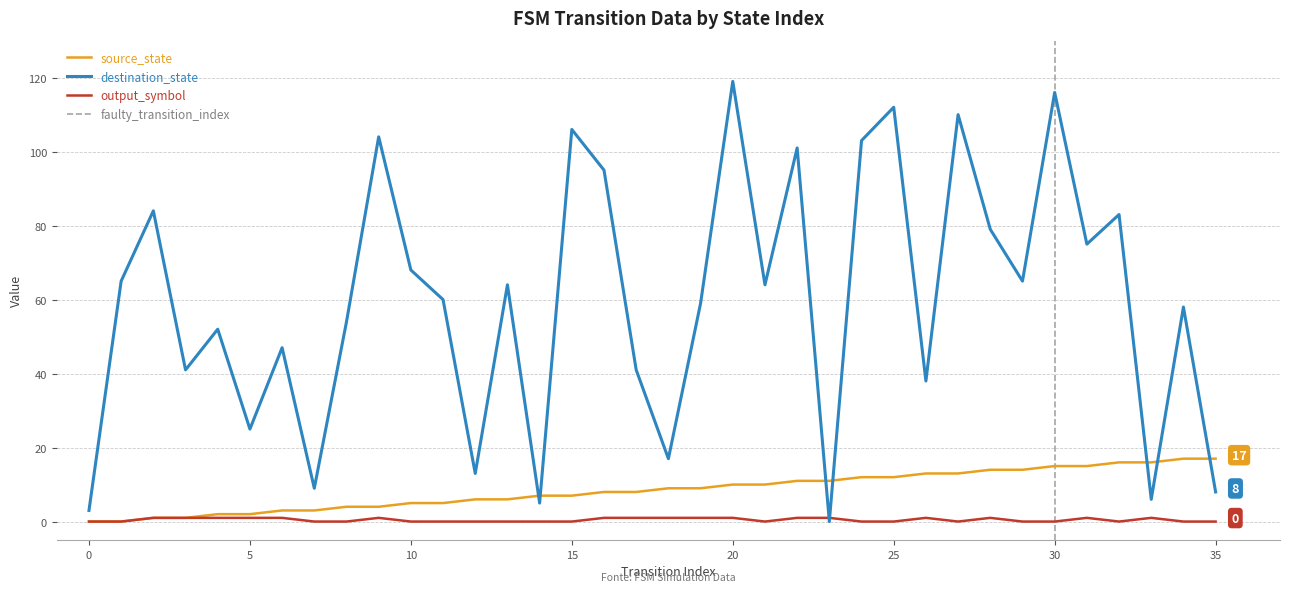

At which category does destination_state reach its first local valley?

3